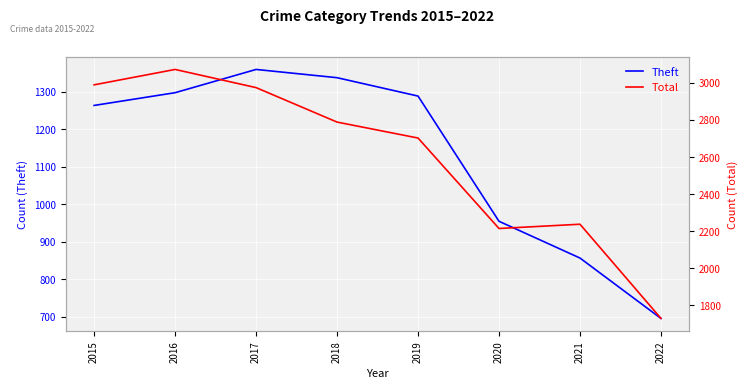

Is this an area chart (filled region under the line)?

No